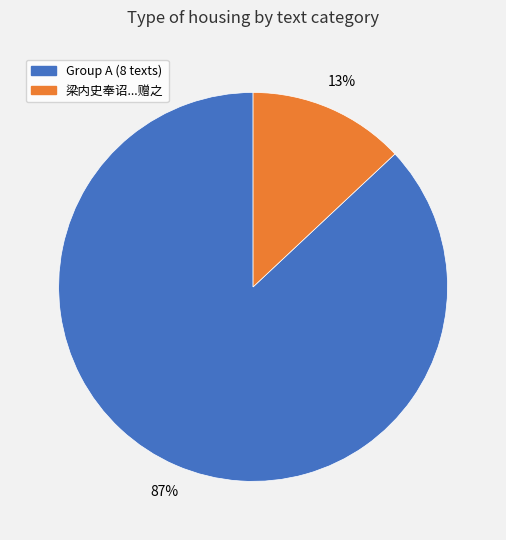

How many segments does this pie chart have?

2